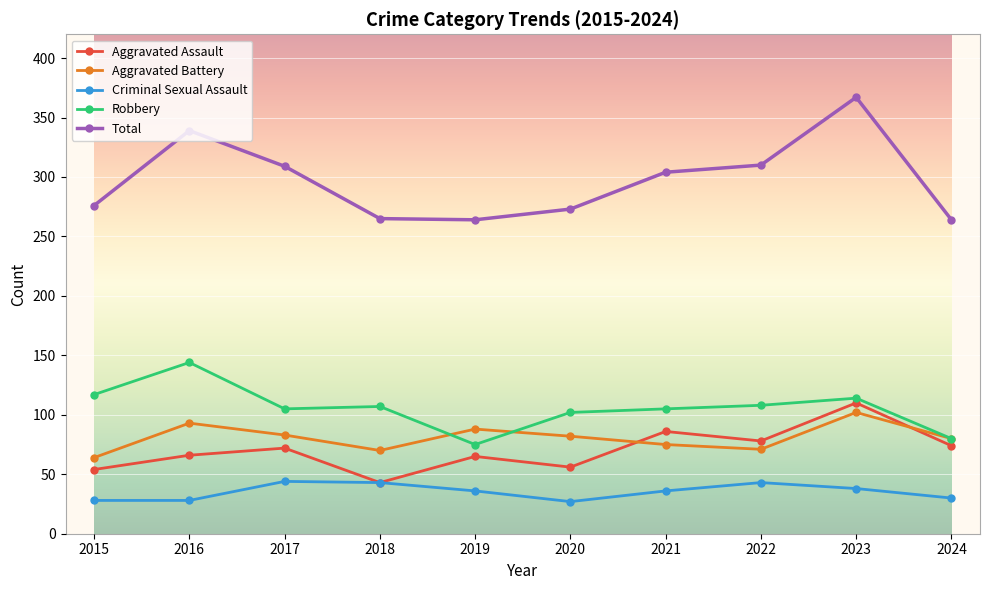

How many lines are shown in the chart?

5